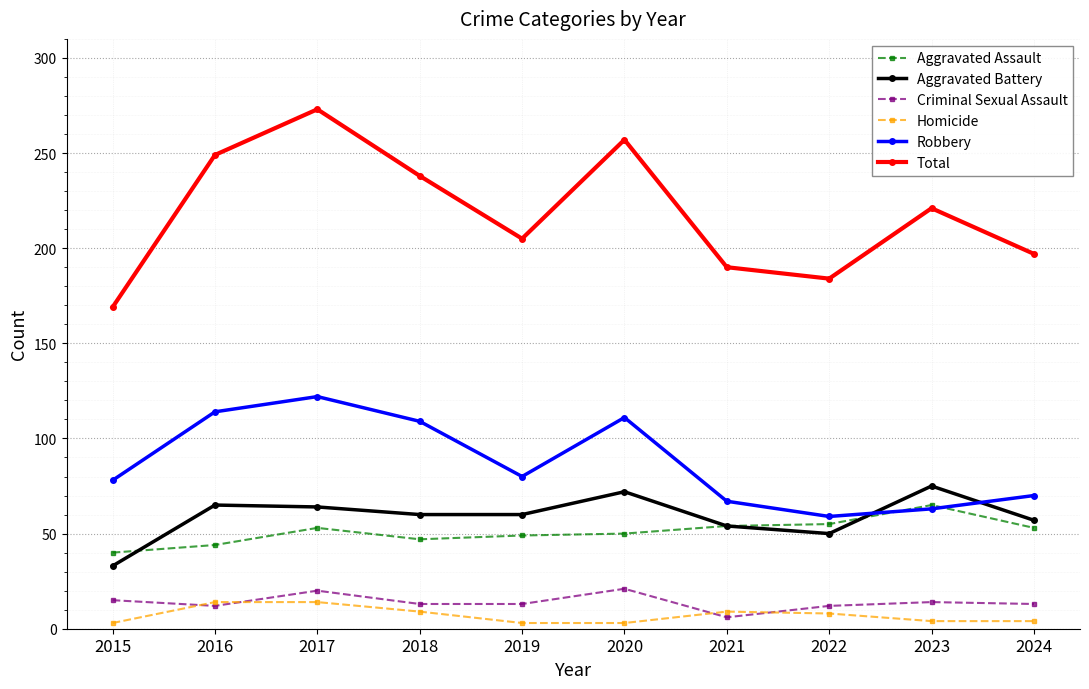

Which series has the largest total across all categories?

Total